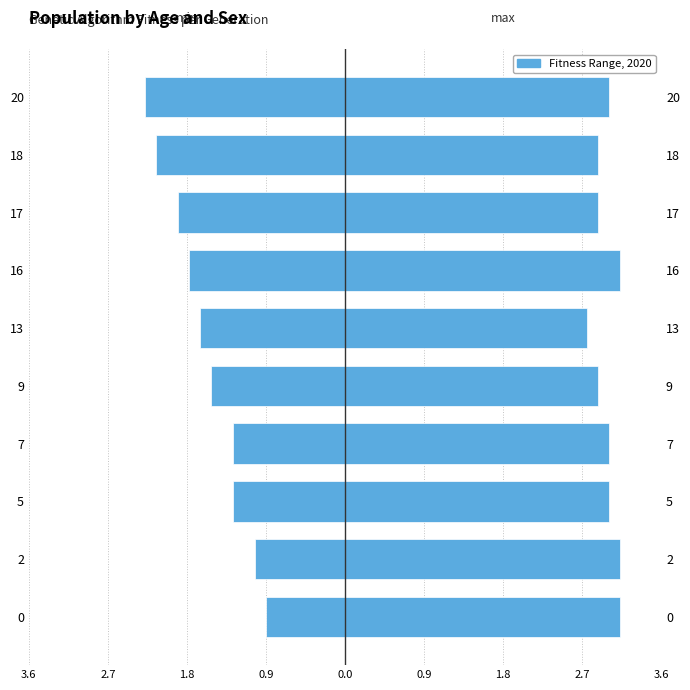

At how many categories does at least one series exceed 1?

10